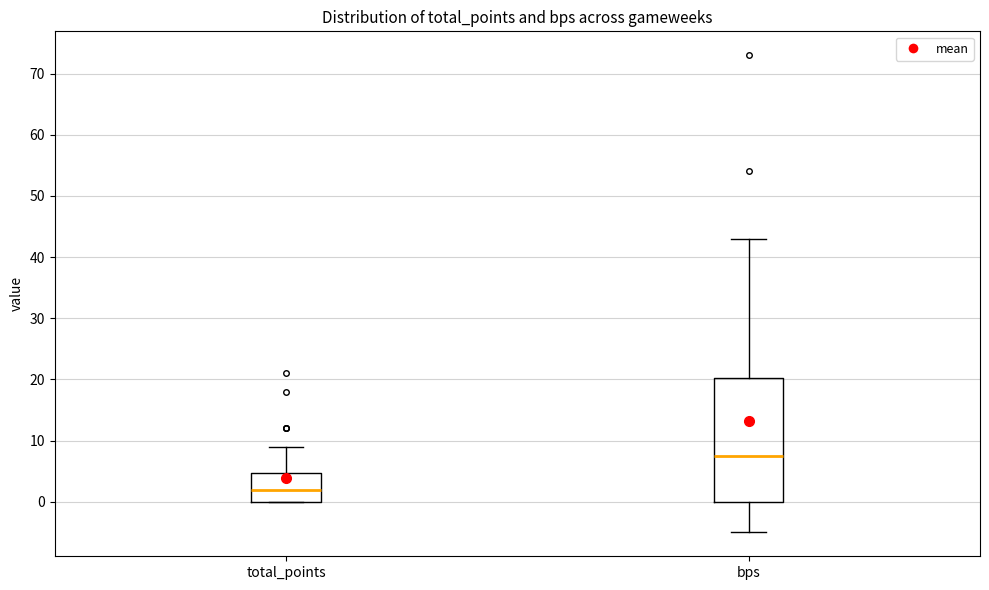

Comparing the boxes themselves (not the whiskers), which one is the tallest?

bps